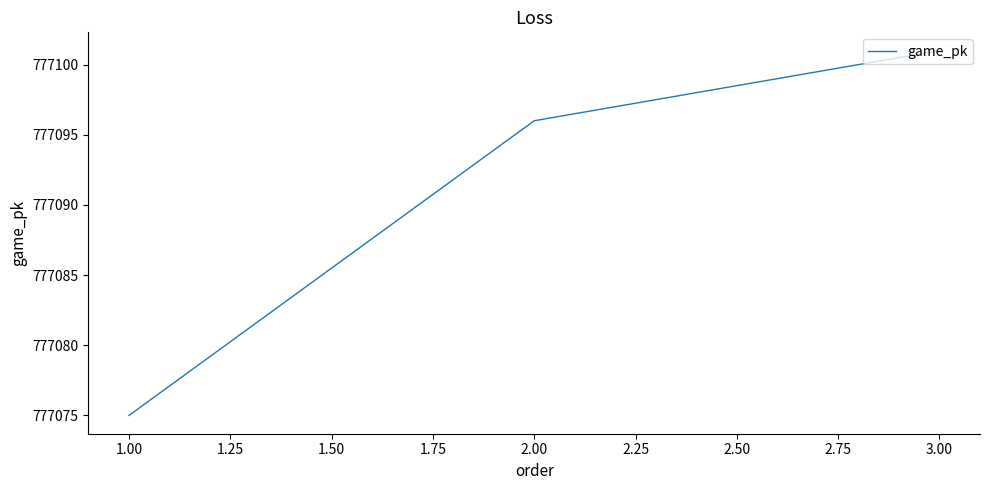

What is the average value?

777091